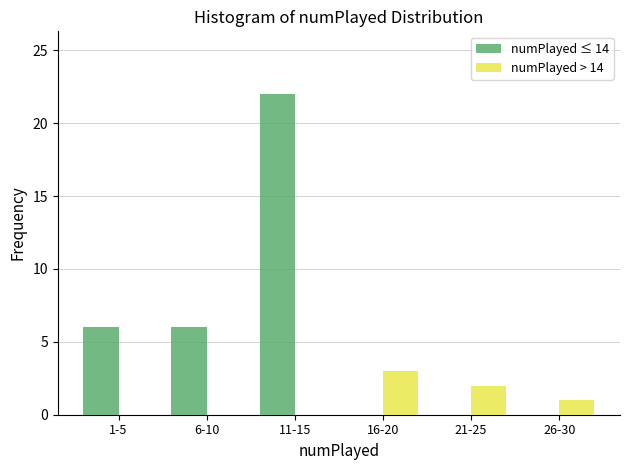

What is the sum of all numPlayed > 14 values?

6